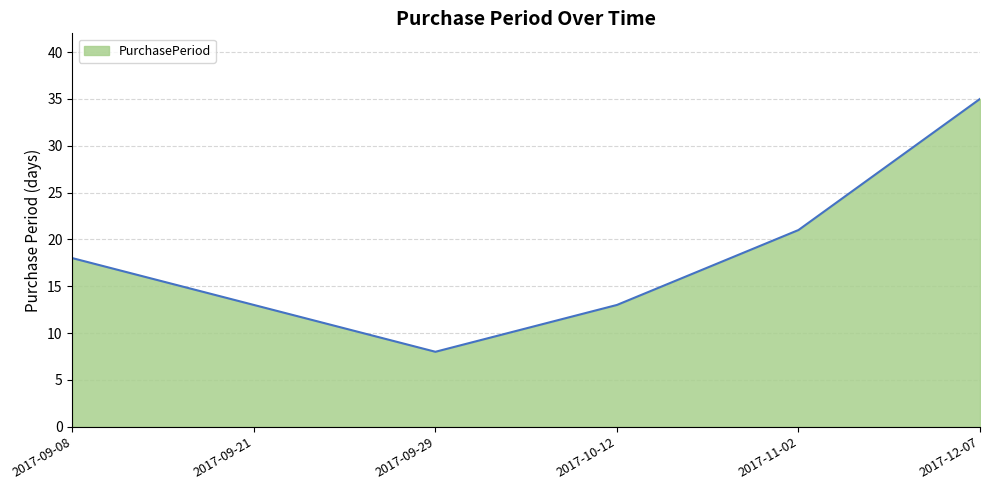

Which category has the highest value across all series?

2017-12-07